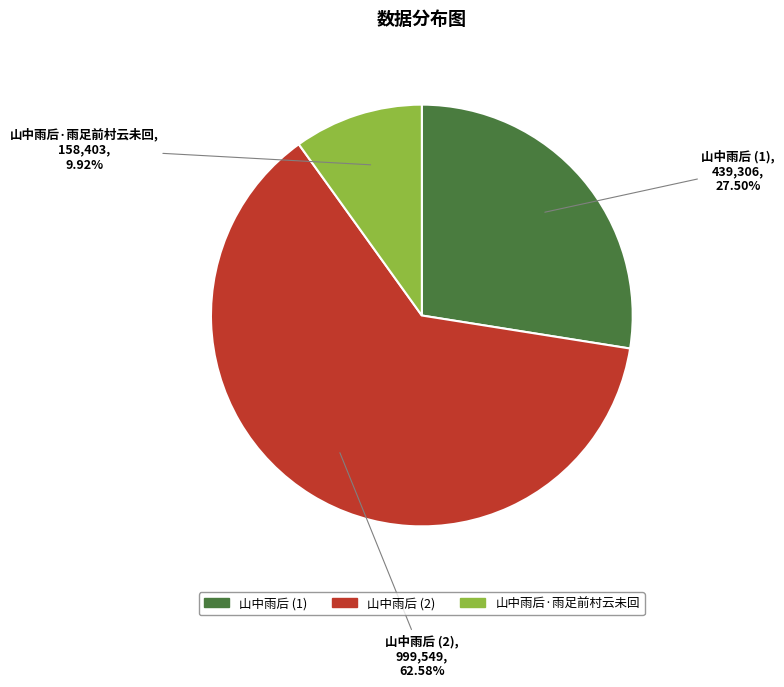

Count the number of slices in the pie.

3